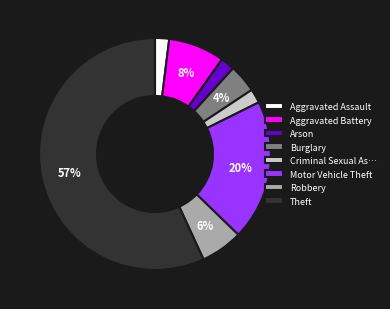

Which category has the biggest portion of the pie?

Theft